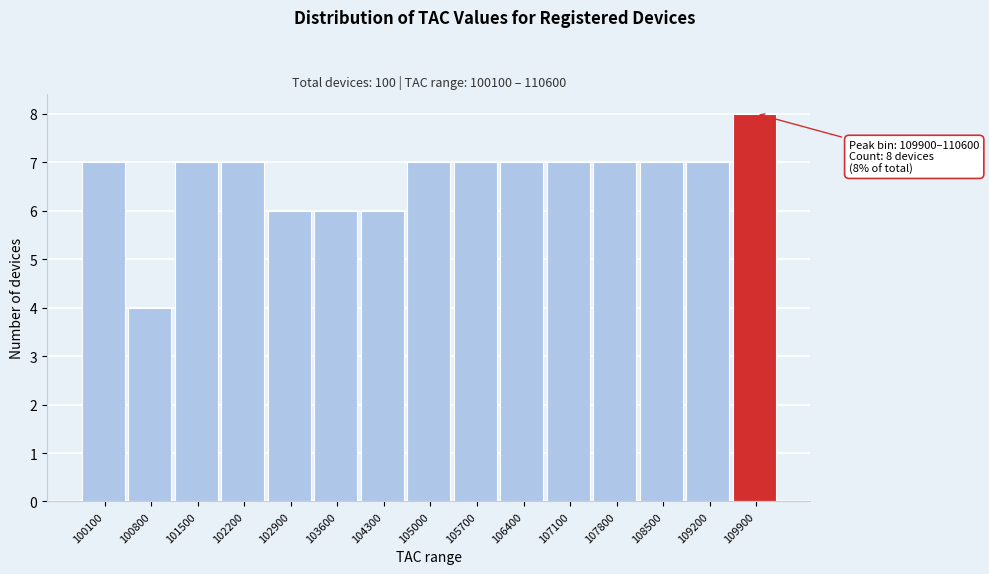

Reading left to right, what are all the values shown in this chart?

100100=7	100800=4	101500=7	102200=7	102900=6	103600=6	104300=6	105000=7	105700=7	106400=7	107100=7	107800=7	108500=7	109200=7	109900=8